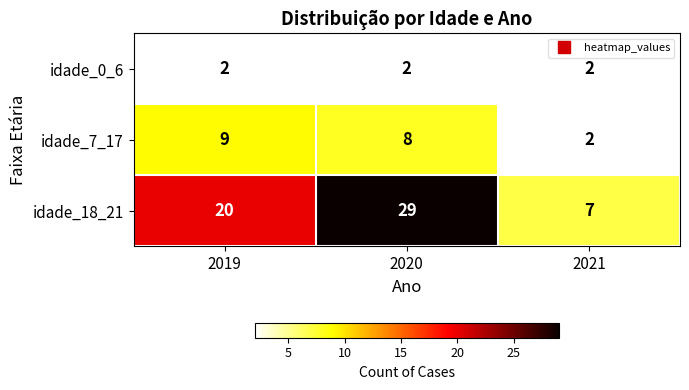

Rank the series by their maximum value, from lowest to highest.

idade_0_6, idade_7_17, idade_18_21